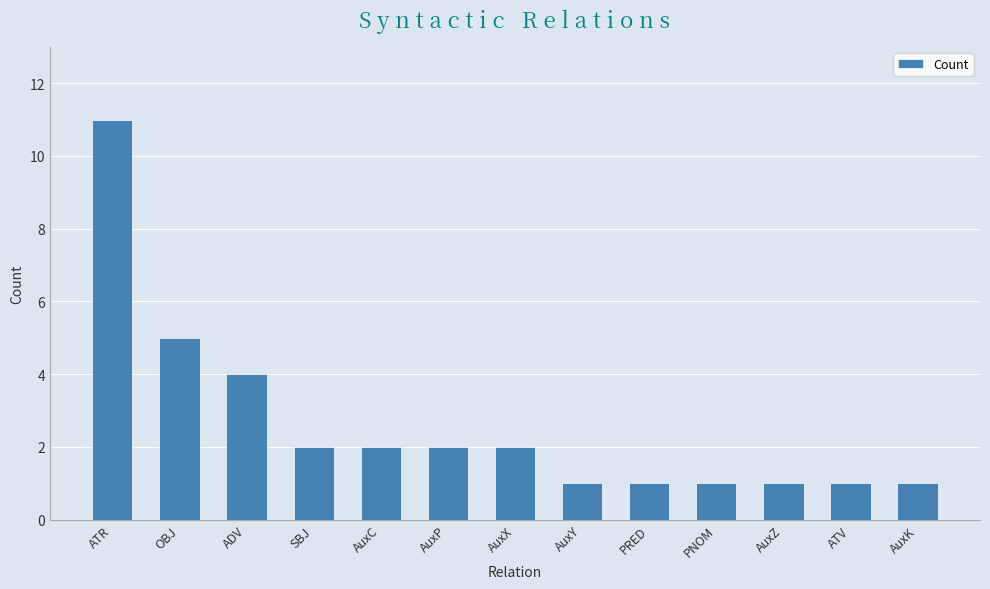

Where does the data first go above 2?

ATR